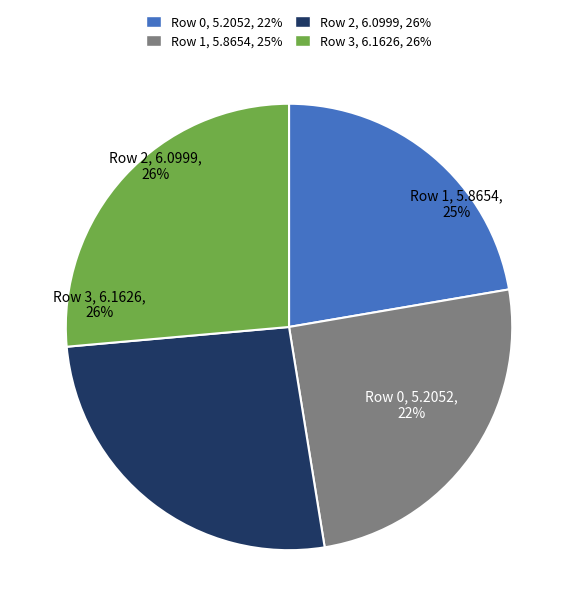

What percentage is the Row 0 slice, to the nearest percent?

22%